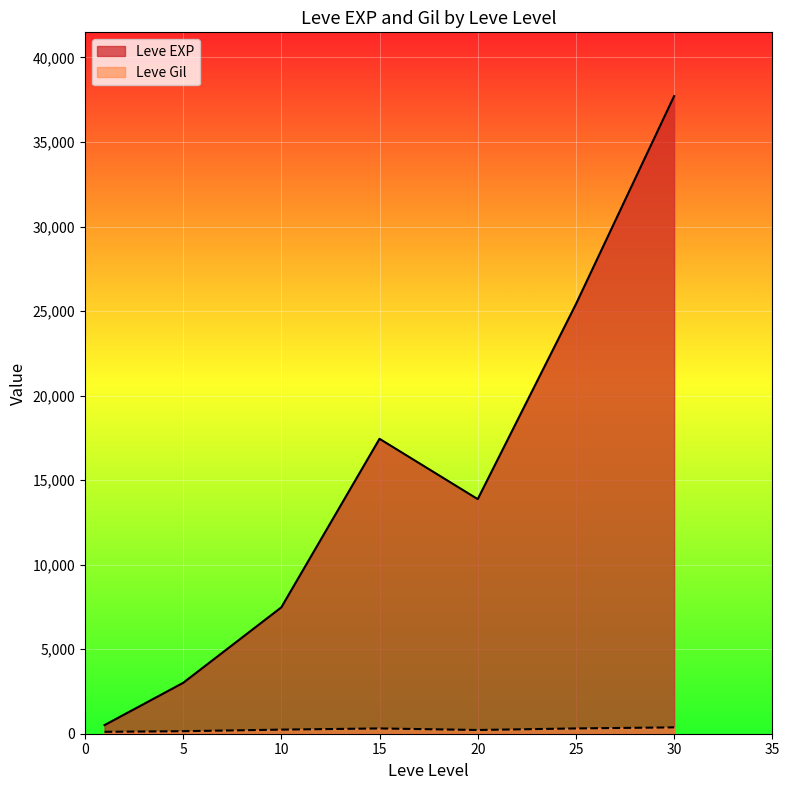

The value of Leve EXP at 25 is 16397.9. True or false?

False